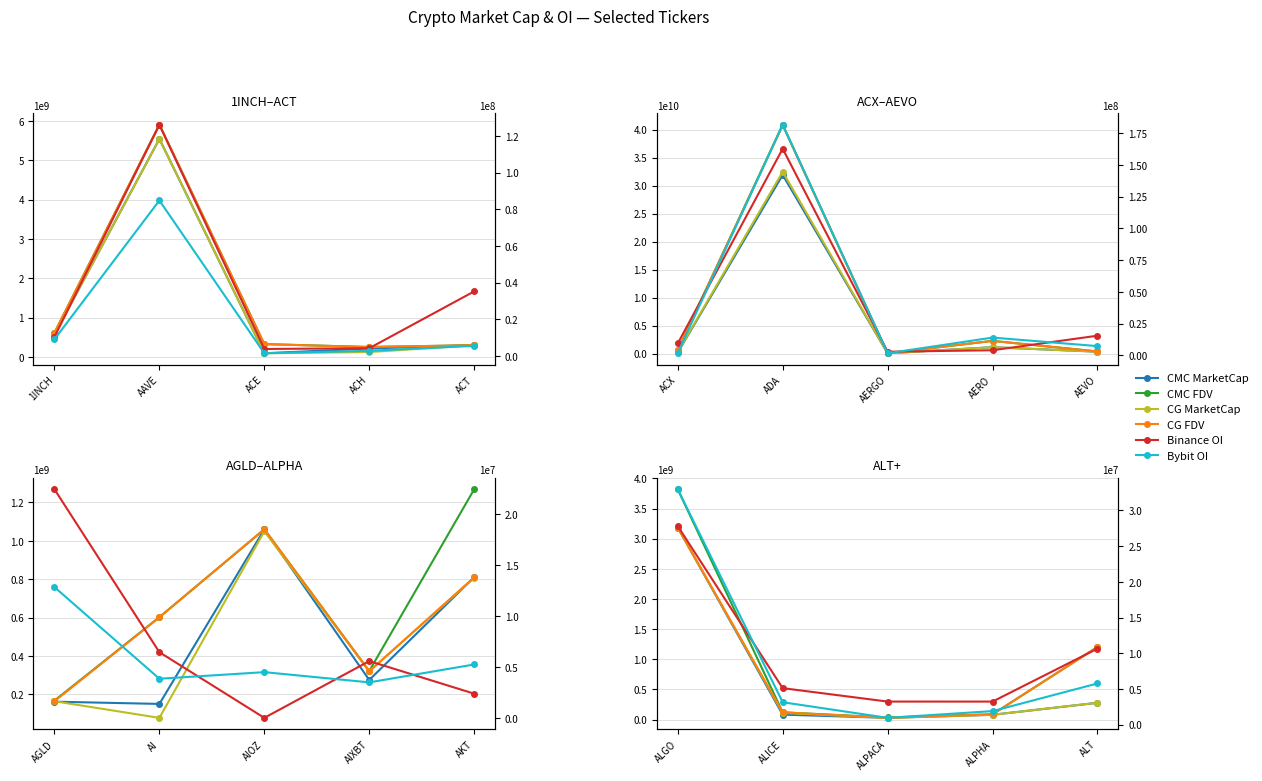

How many data points in Binance OI are above 5116916?

2